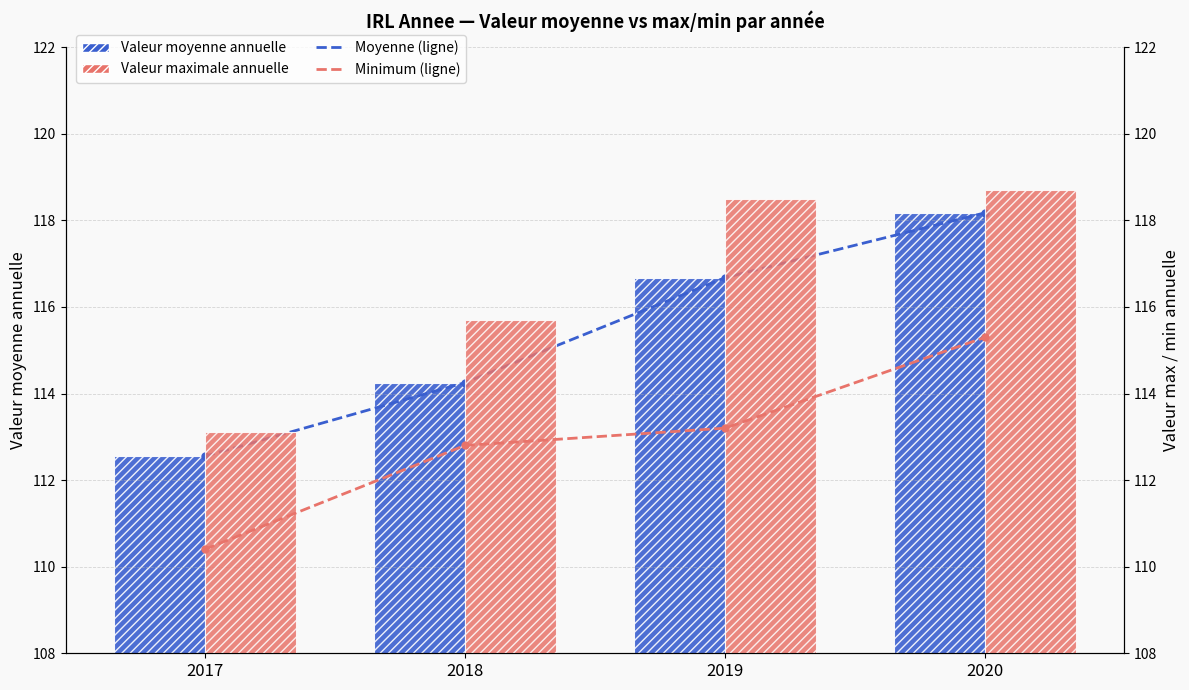

What is the maximum value shown in the chart?

118.7